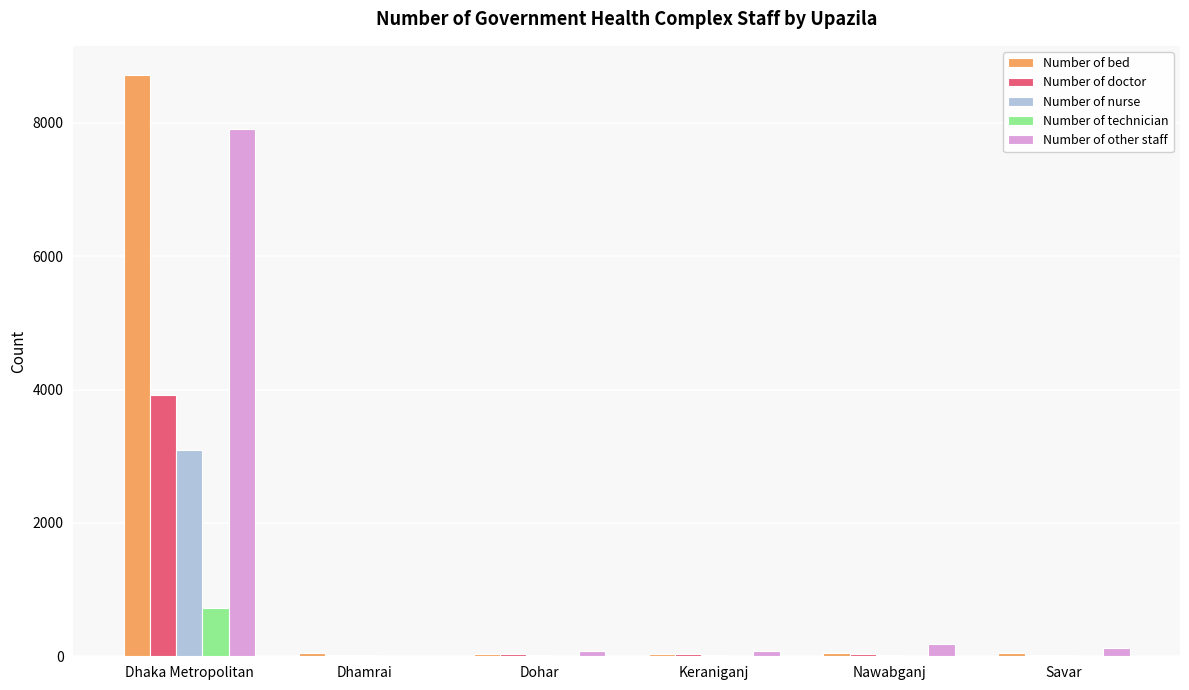

Is the value of Number of doctor at Dhaka Metropolitan greater than the value of Number of nurse at Keraniganj?

Yes